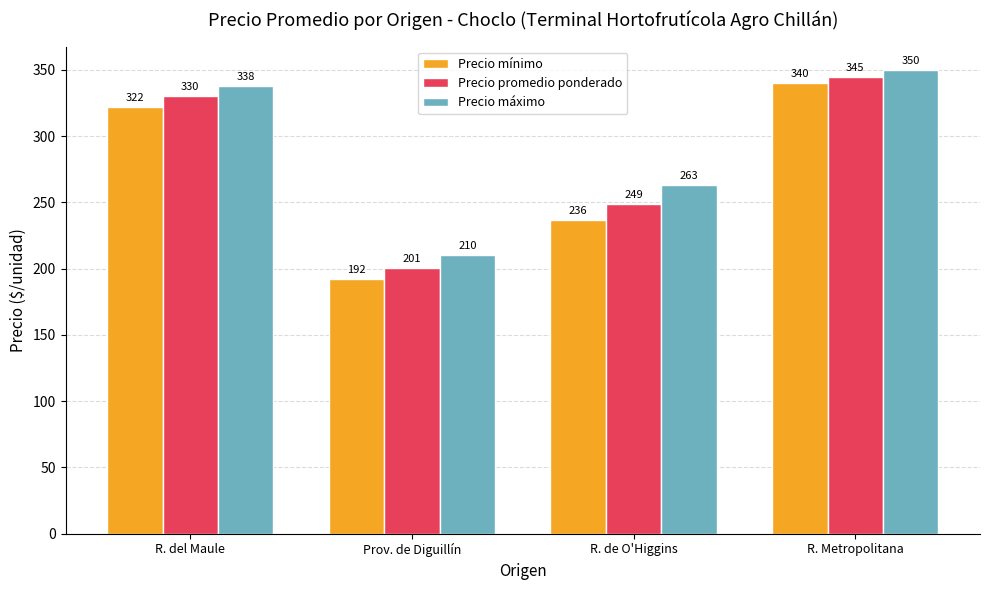

What position from the right is Prov. de Diguillín?

3